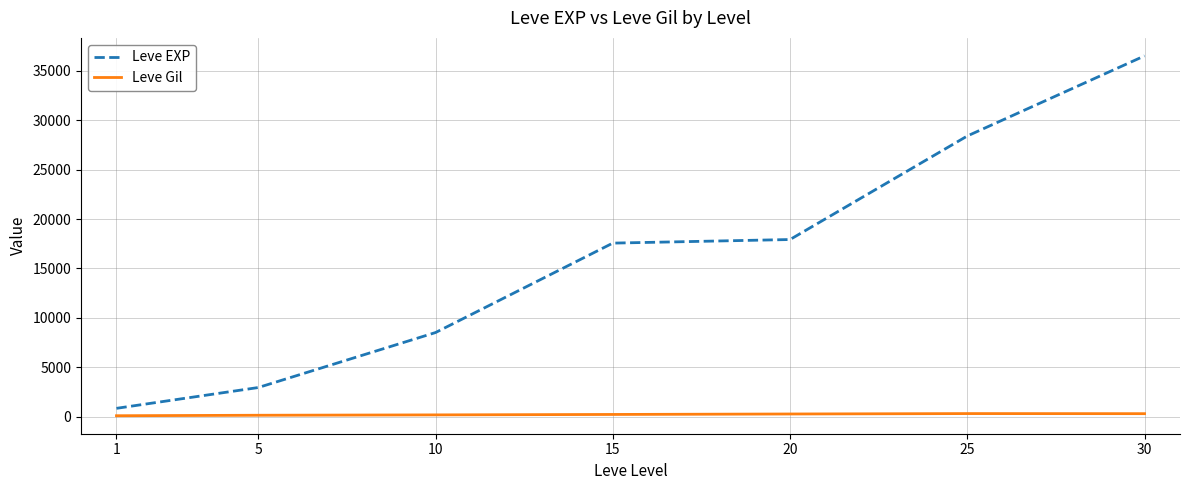

Which series changed the most between 10 and 30?

Leve EXP